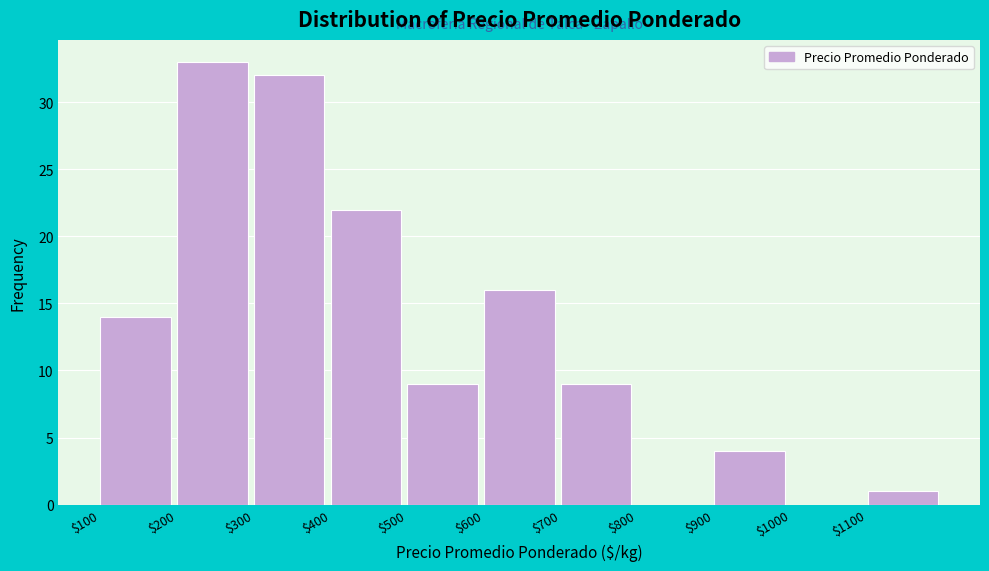

Which range on the x-axis has the tallest bar?

200 to 300